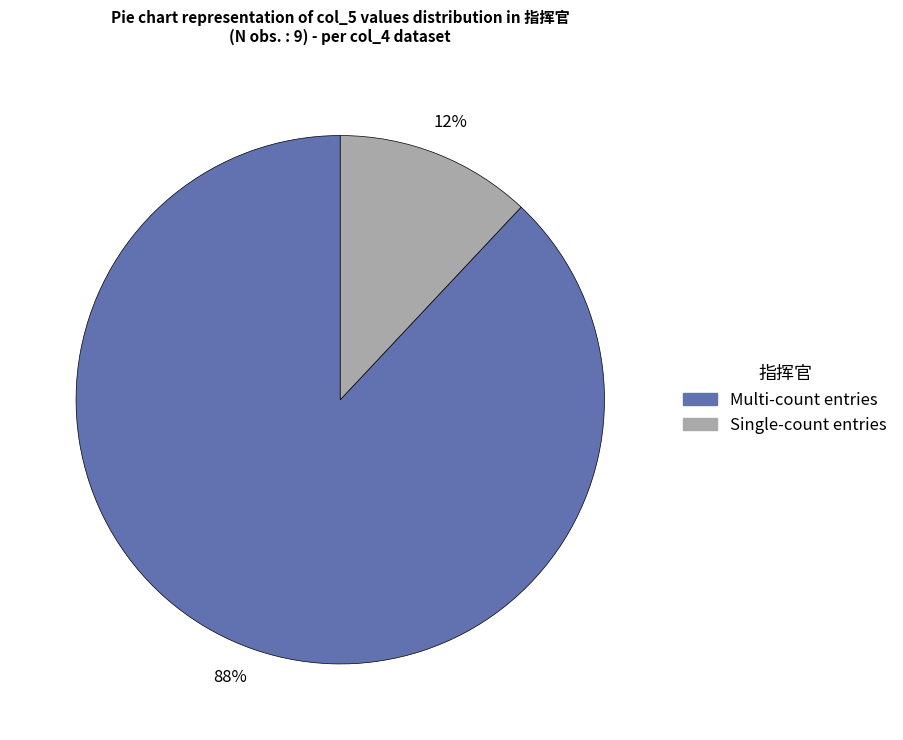

To the nearest percent, what is the difference between the largest and smallest slice percentages?

76%